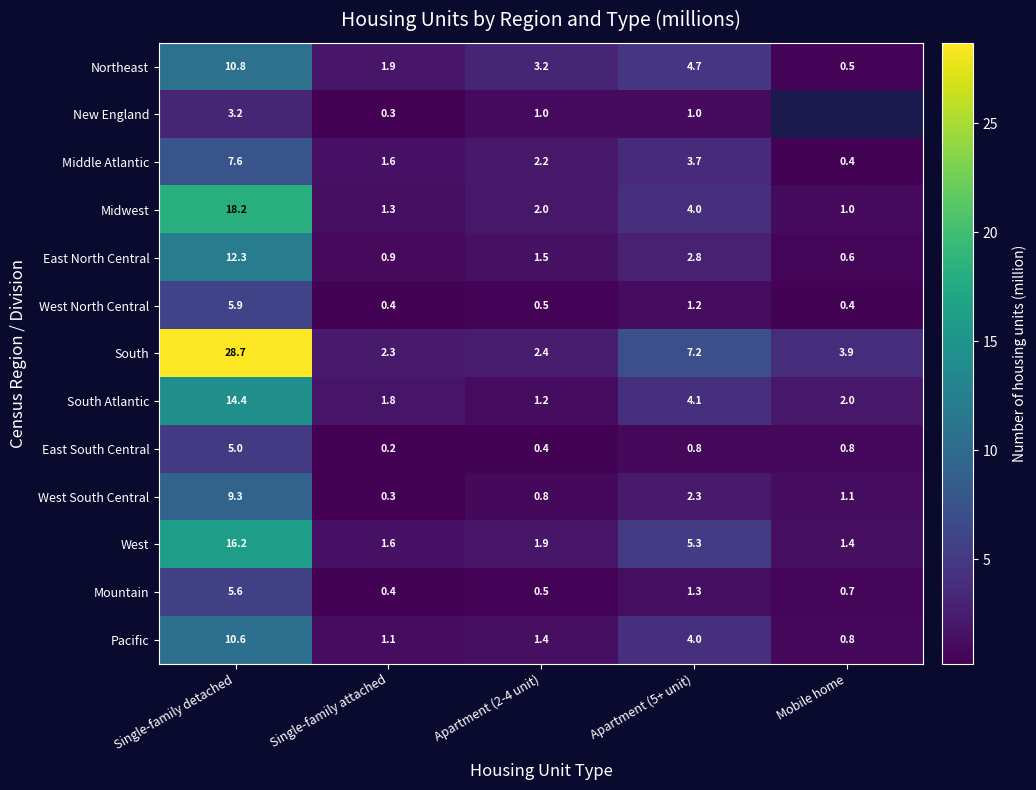

What is the difference between the highest and lowest values at Mobile home?

3.5